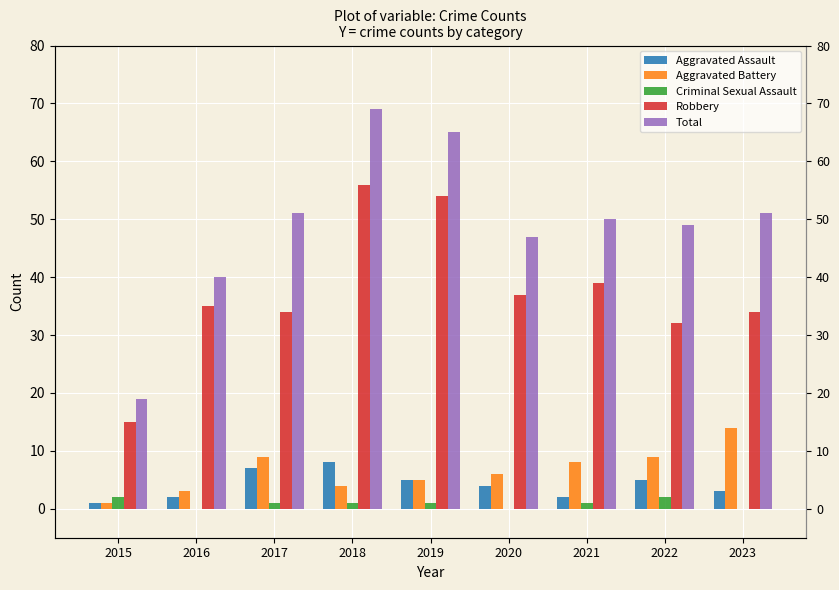

Reading left to right, extract all data points from this chart.

Aggravated Assault: 2015=1	2016=2	2017=7	2018=8	2019=5	2020=4	2021=2	2022=5	2023=3
Aggravated Battery: 2015=1	2016=3	2017=9	2018=4	2019=5	2020=6	2021=8	2022=9	2023=14
Criminal Sexual Assault: 2015=2	2016=0	2017=1	2018=1	2019=1	2020=0	2021=1	2022=2	2023=0
Robbery: 2015=15	2016=35	2017=34	2018=56	2019=54	2020=37	2021=39	2022=32	2023=34
Total: 2015=19	2016=40	2017=51	2018=69	2019=65	2020=47	2021=50	2022=49	2023=51